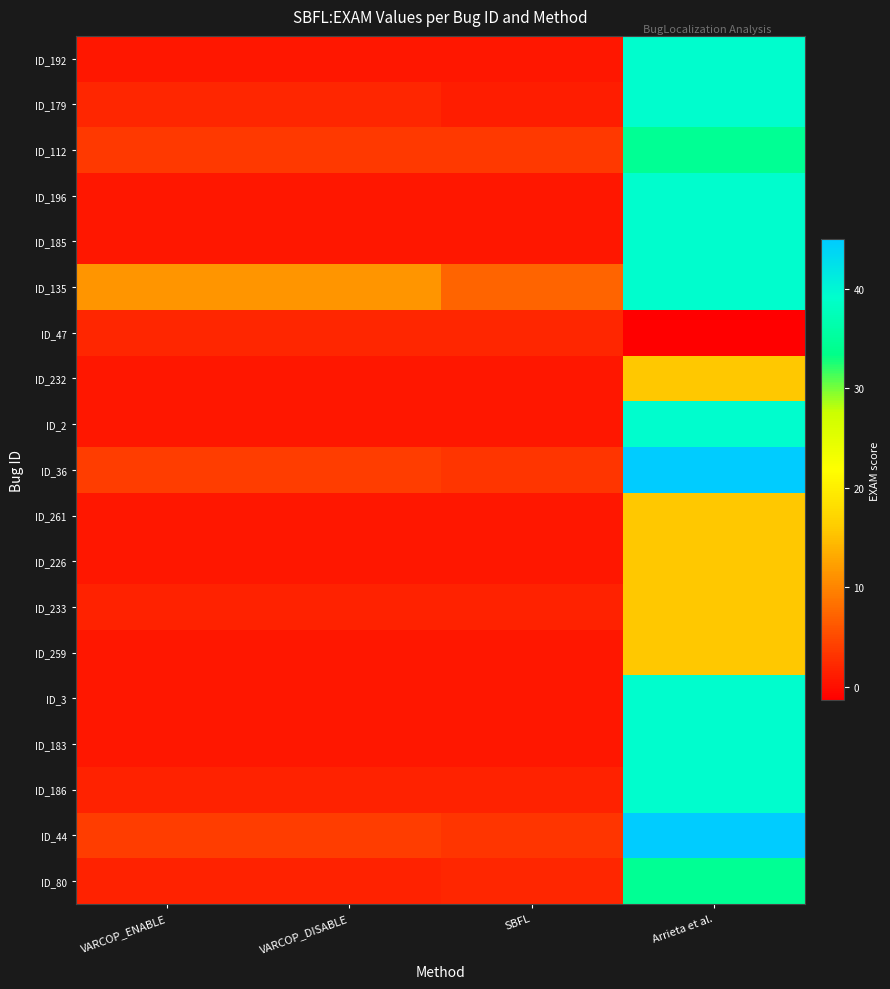

Reading right to left, extract all data points from this chart.

ID_192: Arrieta et al.=39.3	SBFL=0.8	VARCOP_DISABLE=0.8	VARCOP_ENABLE=0.8
ID_179: Arrieta et al.=39.3	SBFL=1.2	VARCOP_DISABLE=2.0	VARCOP_ENABLE=2.0
ID_112: Arrieta et al.=34.4	SBFL=3.6	VARCOP_DISABLE=3.6	VARCOP_ENABLE=3.6
ID_196: Arrieta et al.=39.3	SBFL=0.8	VARCOP_DISABLE=0.8	VARCOP_ENABLE=0.8
ID_185: Arrieta et al.=39.3	SBFL=0.8	VARCOP_DISABLE=0.8	VARCOP_ENABLE=0.8
ID_135: Arrieta et al.=39.3	SBFL=7.3	VARCOP_DISABLE=11.3	VARCOP_ENABLE=11.3
ID_47: Arrieta et al.=-1.3	SBFL=2.0	VARCOP_DISABLE=2.0	VARCOP_ENABLE=2.0
ID_232: Arrieta et al.=15.8	SBFL=0.8	VARCOP_DISABLE=0.8	VARCOP_ENABLE=0.8
ID_2: Arrieta et al.=39.3	SBFL=0.8	VARCOP_DISABLE=0.8	VARCOP_ENABLE=0.8
ID_36: Arrieta et al.=44.9	SBFL=3.2	VARCOP_DISABLE=4.0	VARCOP_ENABLE=4.0
ID_261: Arrieta et al.=15.8	SBFL=0.8	VARCOP_DISABLE=0.8	VARCOP_ENABLE=0.8
ID_226: Arrieta et al.=15.8	SBFL=0.8	VARCOP_DISABLE=0.8	VARCOP_ENABLE=0.8
ID_233: Arrieta et al.=15.8	SBFL=1.6	VARCOP_DISABLE=1.6	VARCOP_ENABLE=1.6
ID_259: Arrieta et al.=15.8	SBFL=0.8	VARCOP_DISABLE=0.8	VARCOP_ENABLE=0.8
ID_3: Arrieta et al.=39.3	SBFL=0.8	VARCOP_DISABLE=0.8	VARCOP_ENABLE=0.8
ID_183: Arrieta et al.=39.3	SBFL=0.8	VARCOP_DISABLE=0.8	VARCOP_ENABLE=0.8
ID_186: Arrieta et al.=39.3	SBFL=1.6	VARCOP_DISABLE=1.6	VARCOP_ENABLE=1.6
ID_44: Arrieta et al.=44.9	SBFL=3.2	VARCOP_DISABLE=4.0	VARCOP_ENABLE=4.0
ID_80: Arrieta et al.=34.4	SBFL=2.0	VARCOP_DISABLE=1.6	VARCOP_ENABLE=1.6